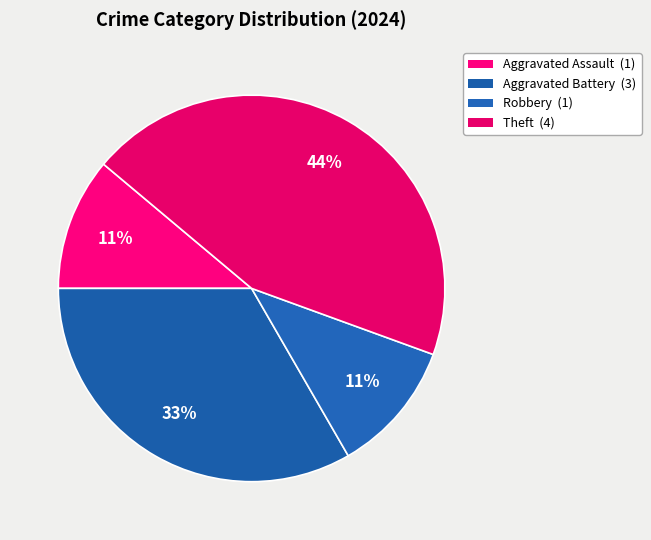

How many segments does this pie chart have?

4